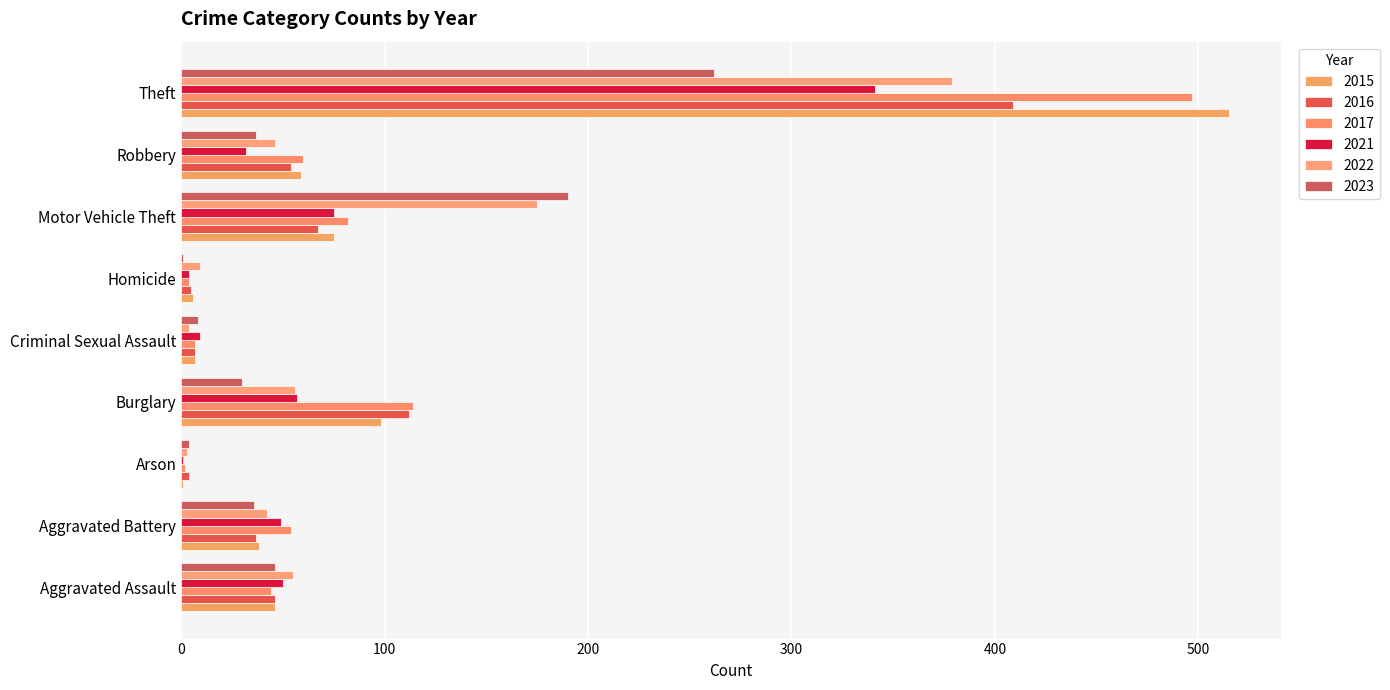

Count the number of data series in this chart.

6